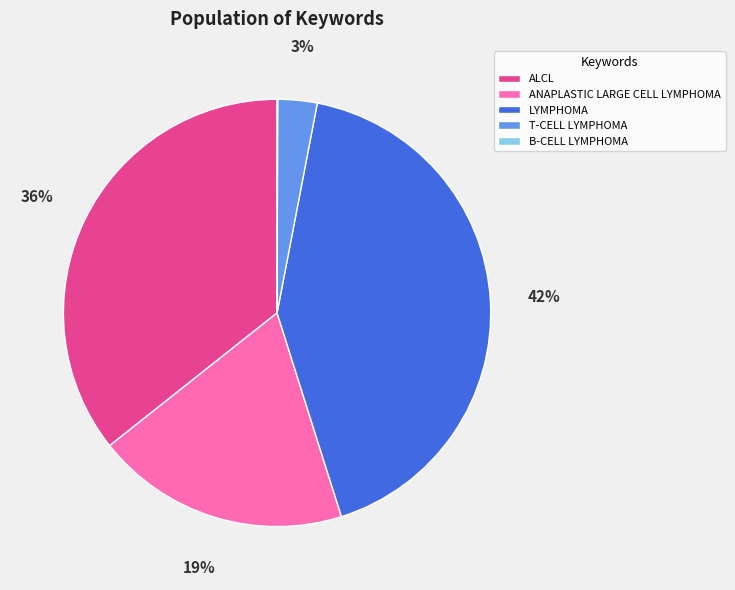

To the nearest percent, what portion does LYMPHOMA represent?

42%